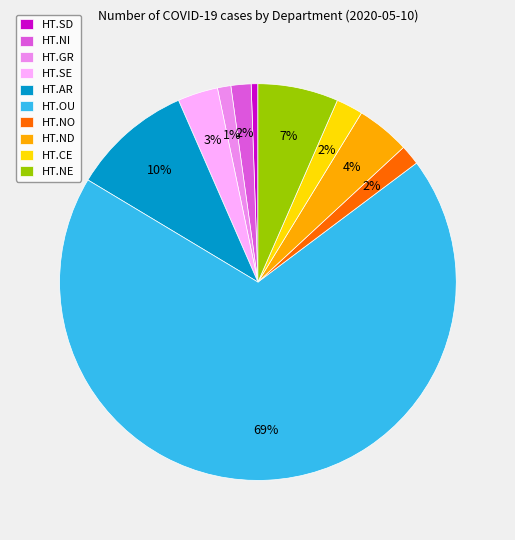

Is HT.OU the majority of the pie?

Yes